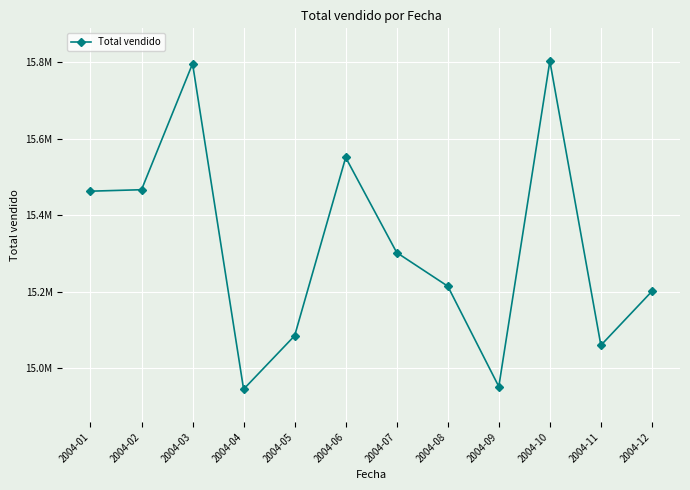

What is the ratio of the value at 2004-03 to the value at 2004-02?

1.0